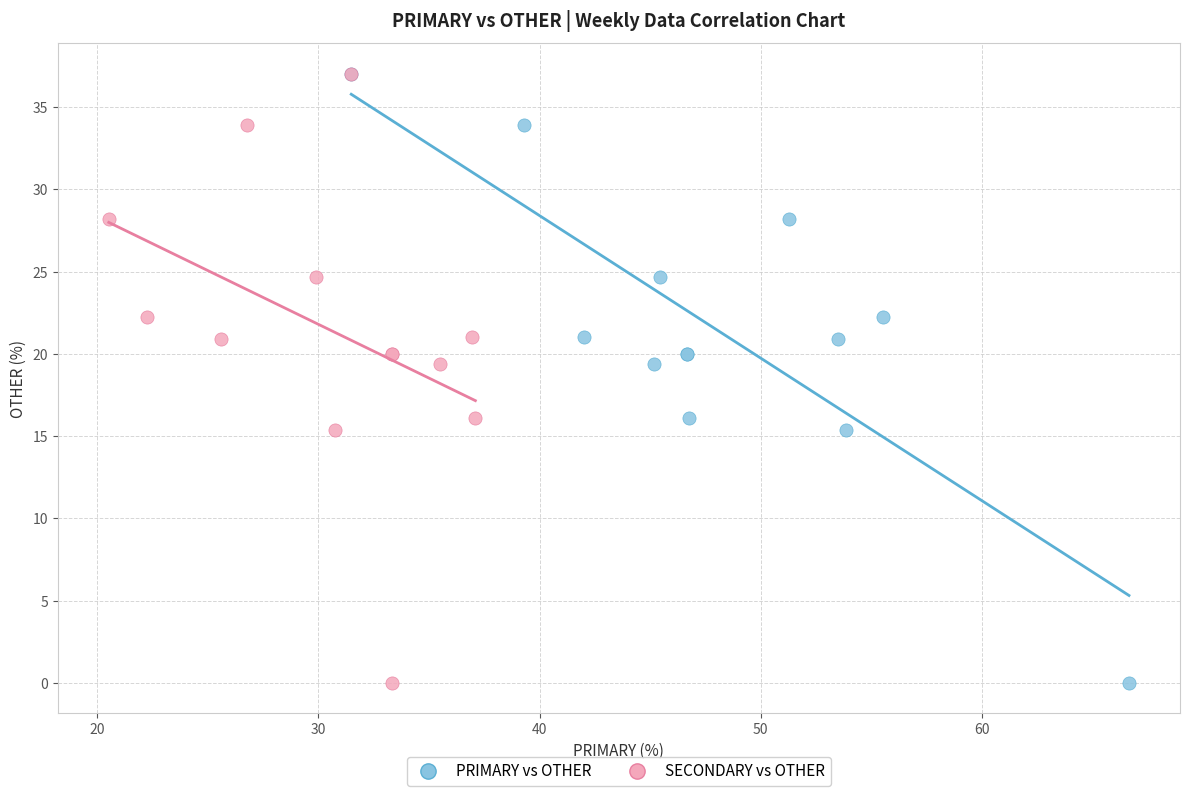

What are all the series names shown in the legend?

PRIMARY vs OTHER, SECONDARY vs OTHER